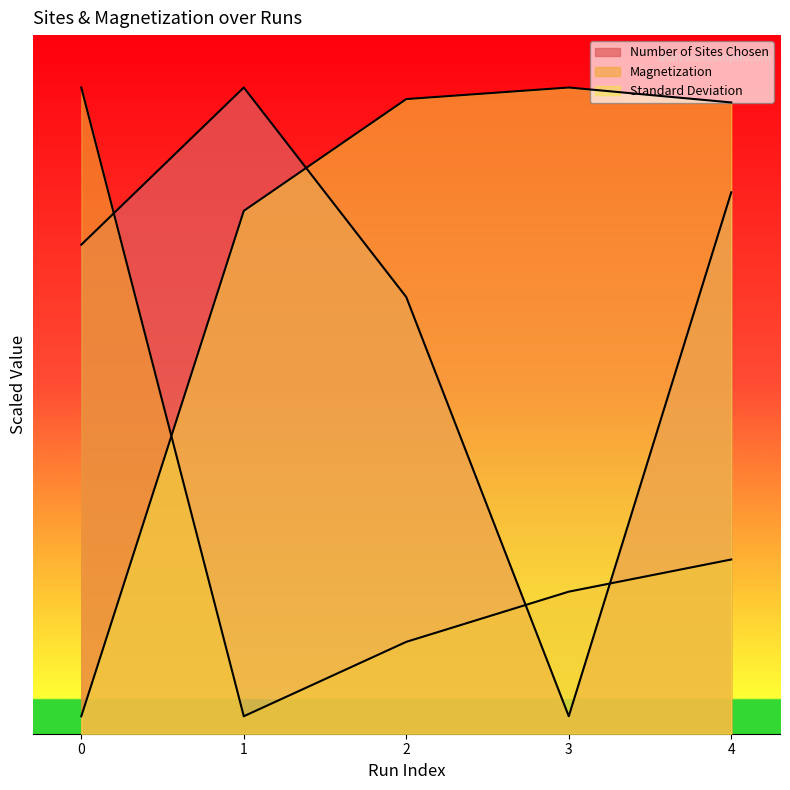

At which label does Standard Deviation first exceed 18?

2